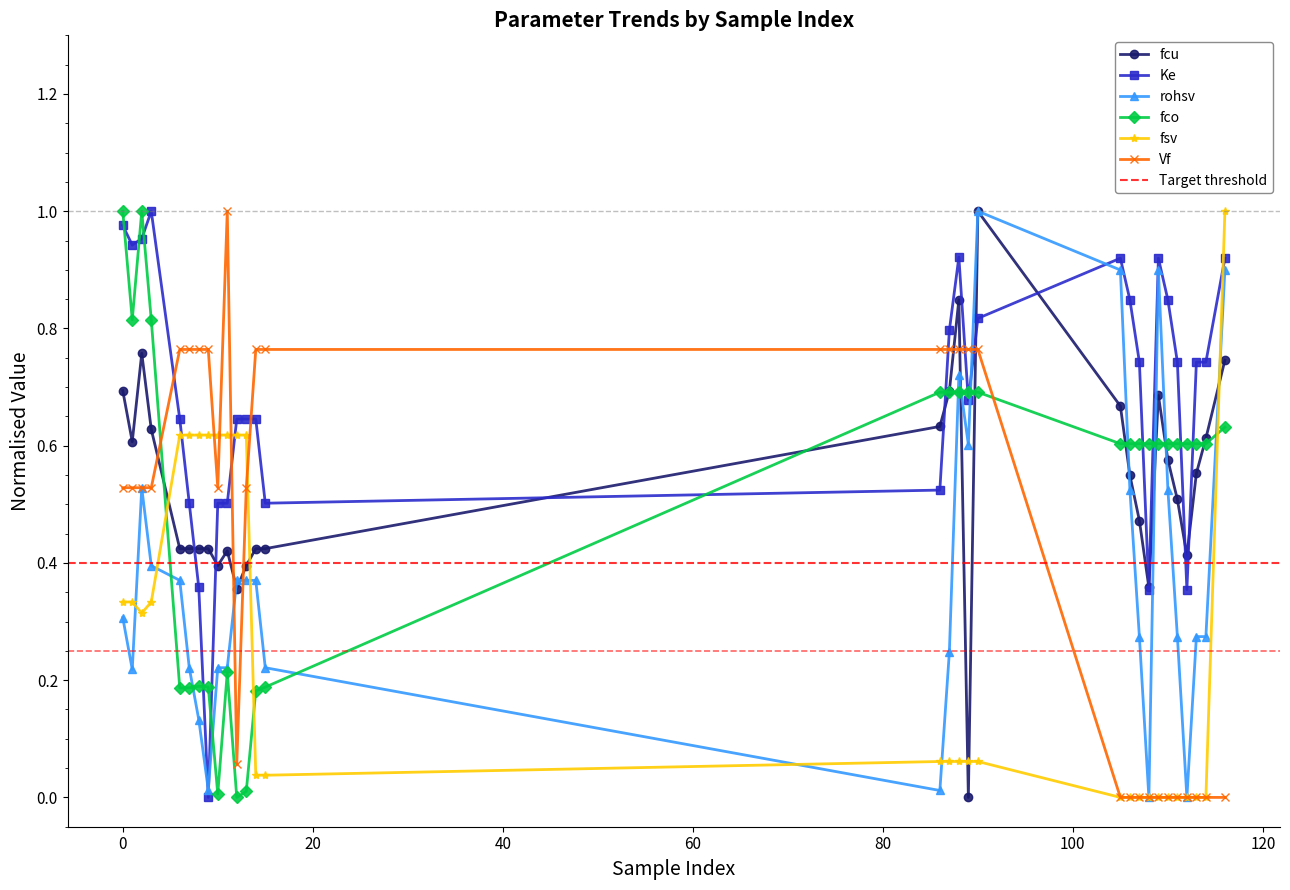

What is the difference between the maximum and minimum values in the fcu series?

1.0